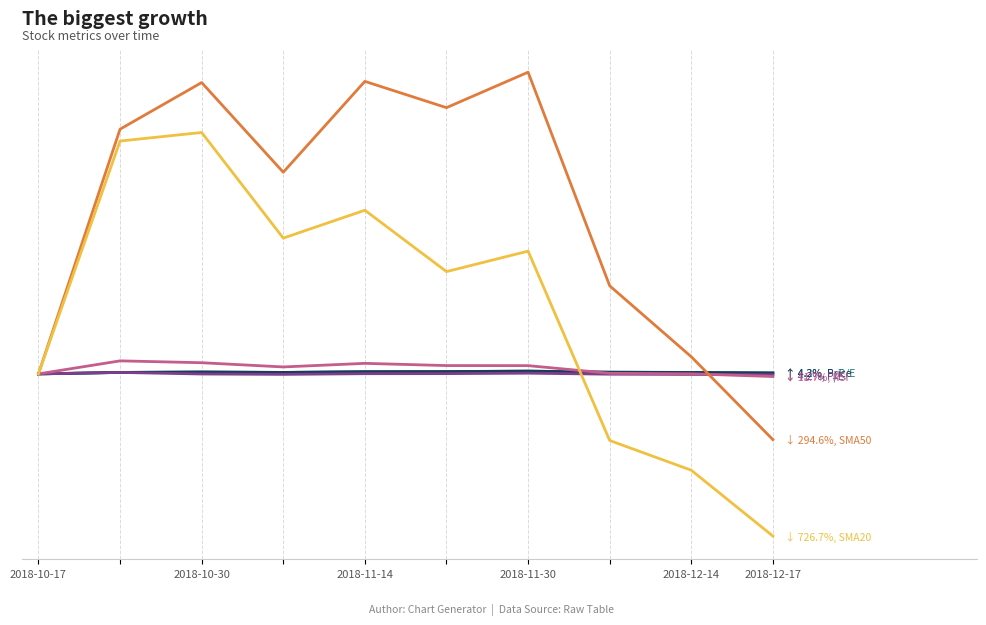

Is it true that P/E equals -2.0 at 7?

False